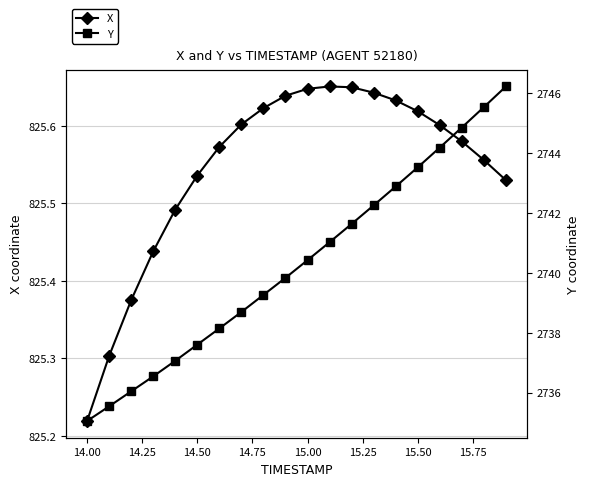

Which series has the widest spread of values?

Y